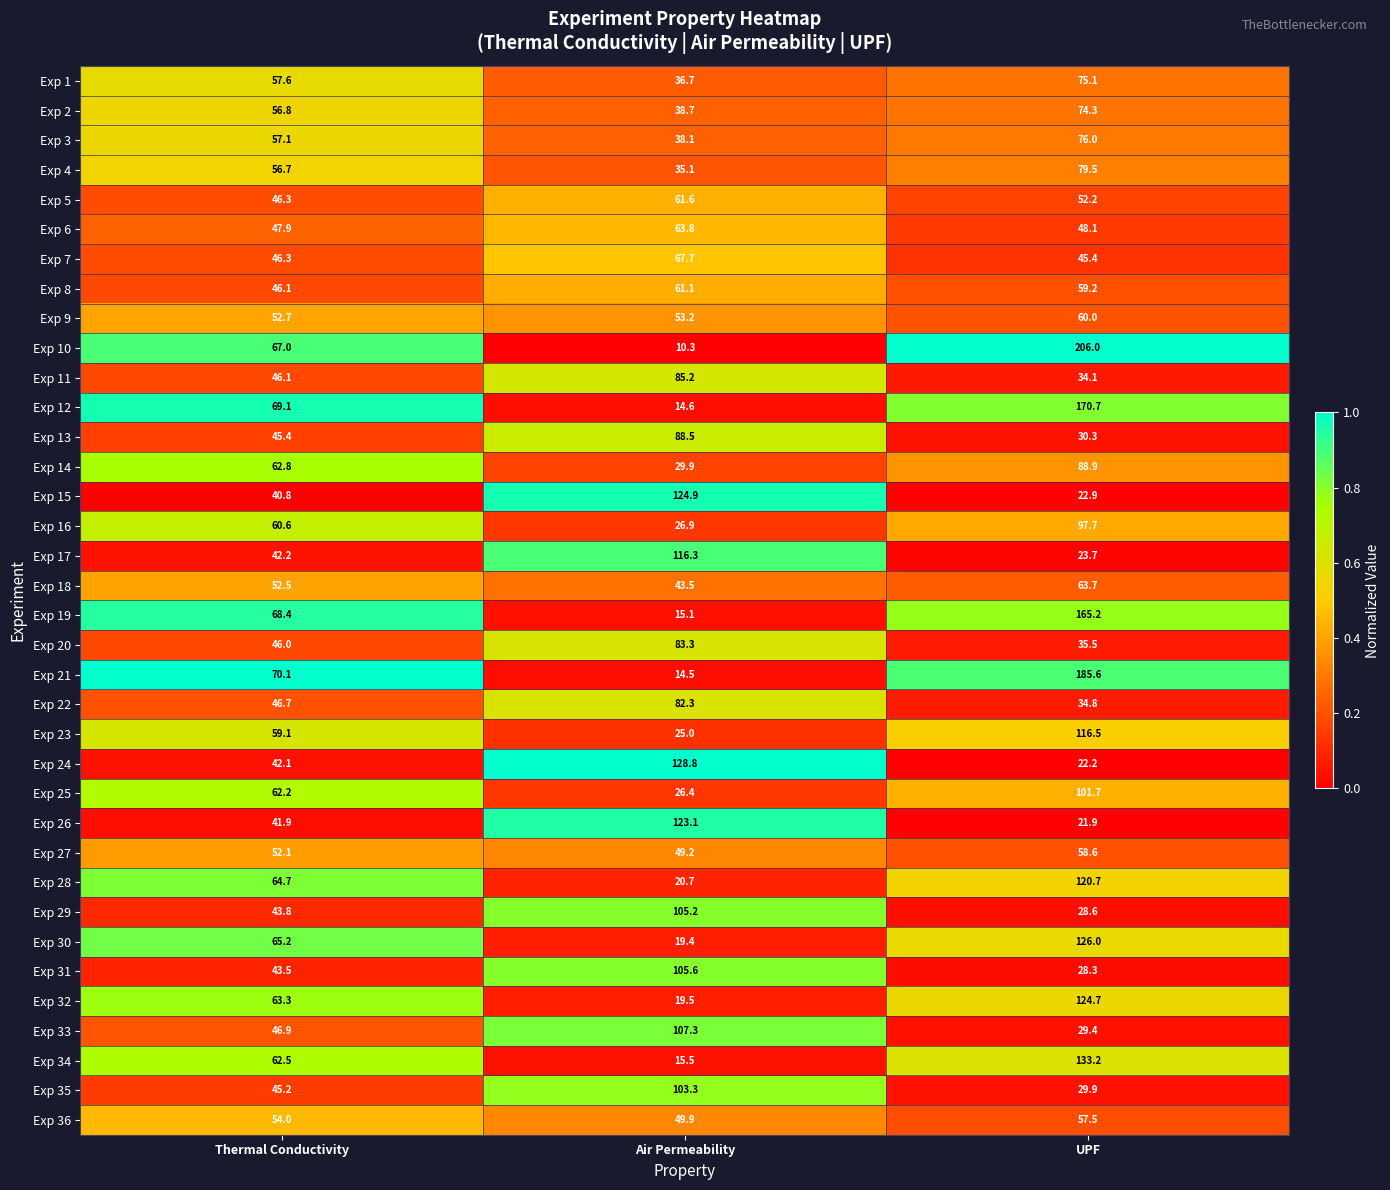

What is the difference between the Exp 11 values at Air Permeability and Thermal Conductivity?

39.1